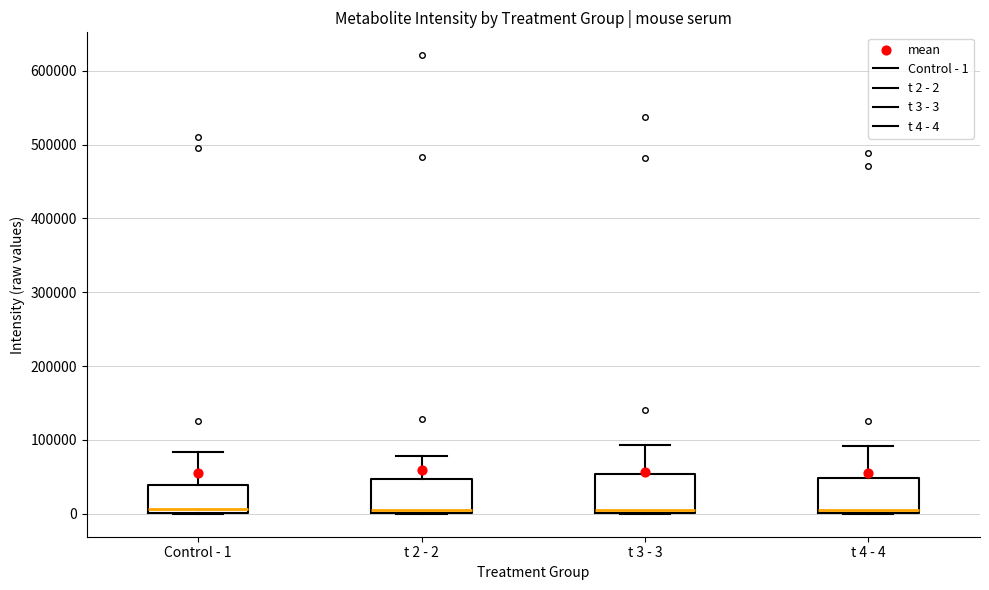

Where is the upper edge of the box for t 3 - 3 on the y-axis? The values are not printed on the chart, so give them approximately, as read against the axis.

50000